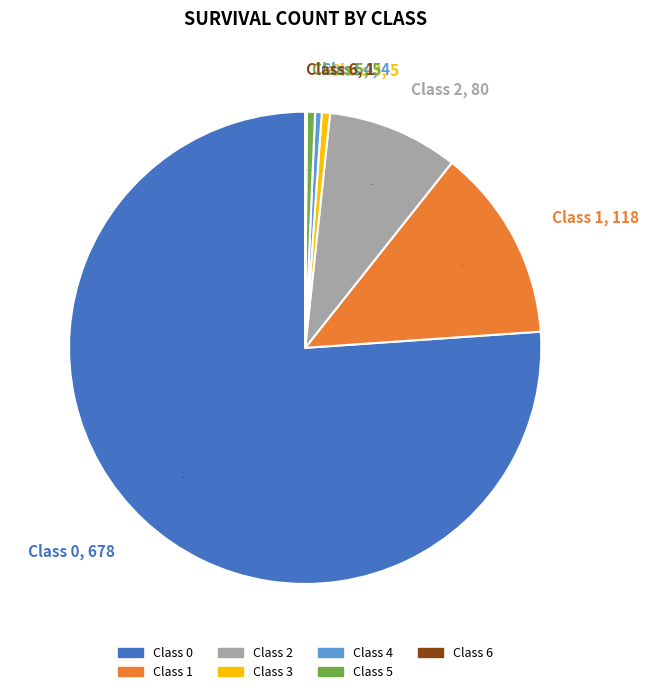

Does any single category account for the majority?

Yes